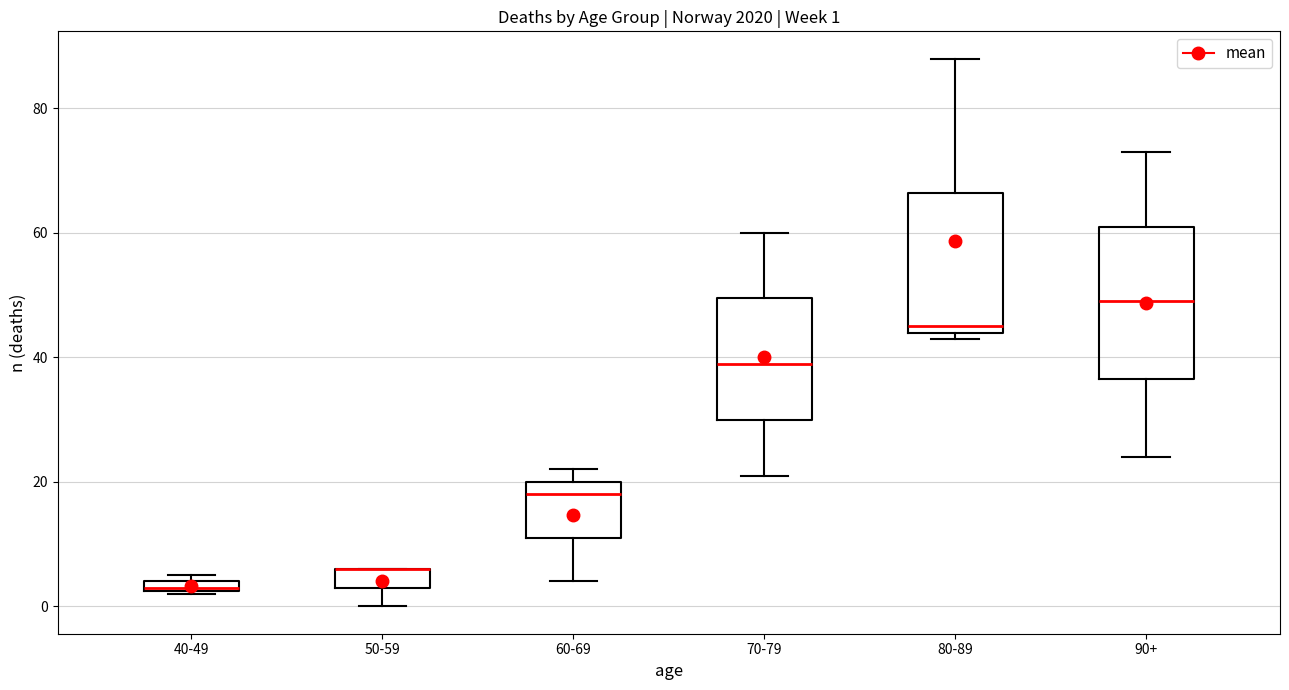

Comparing the boxes themselves (not the whiskers), which one is the tallest?

90+